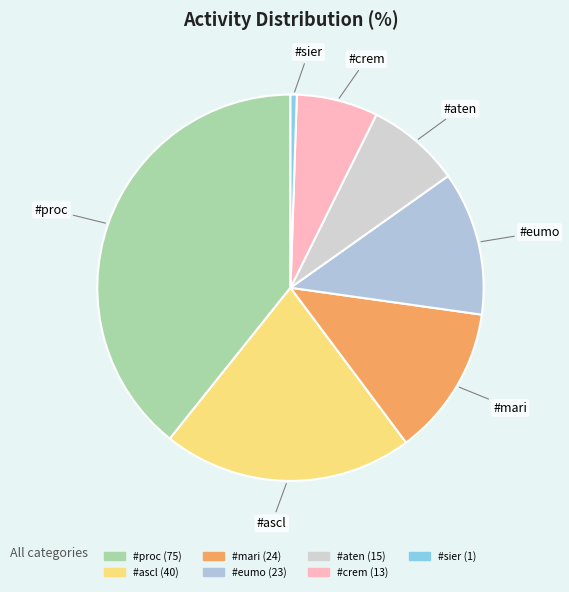

Does any single category account for the majority?

No